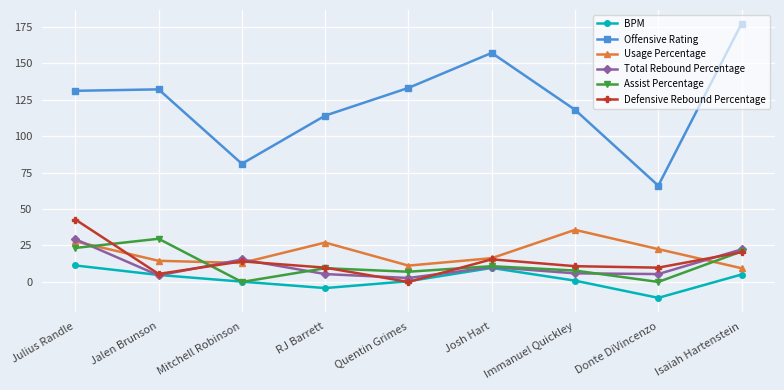

At which label is Offensive Rating closest to 121?

Immanuel Quickley